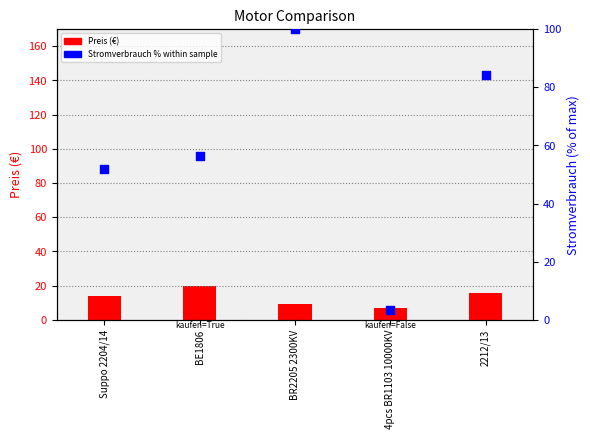

What is the total value across all series at 2212/13?

99.9